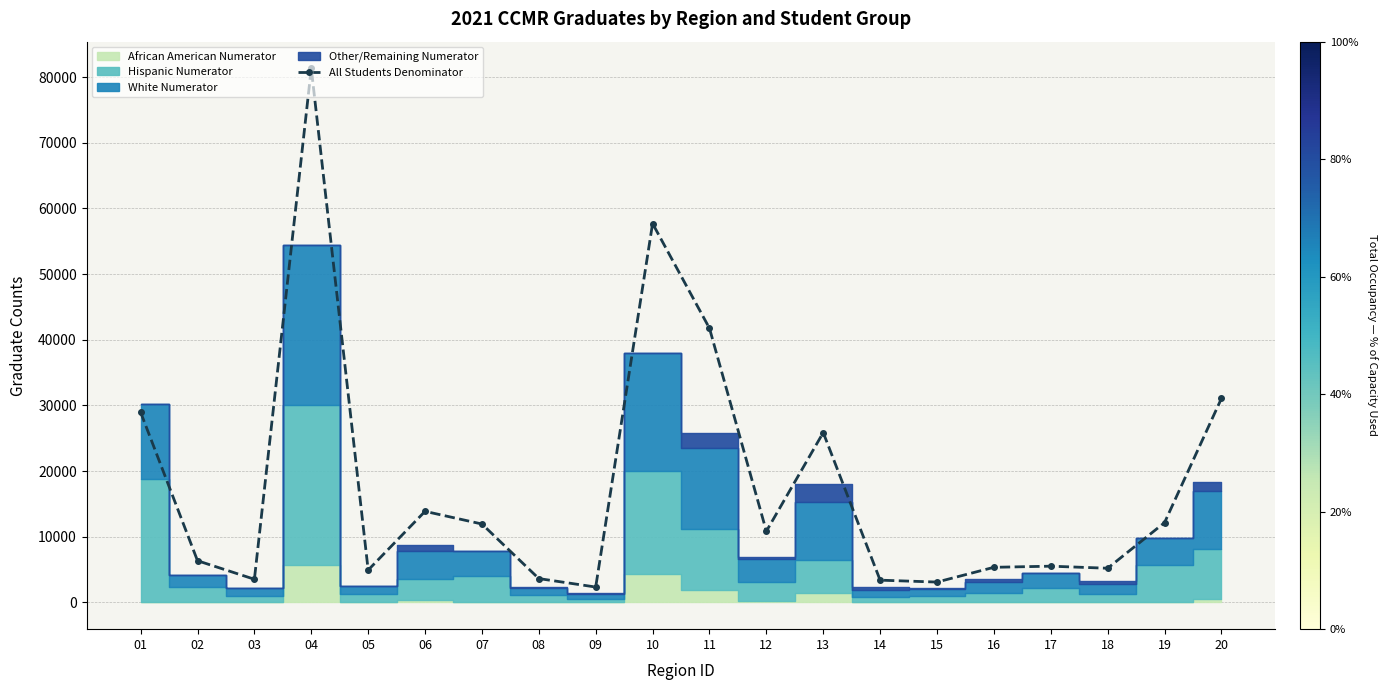

What is the greatest value displayed?

81318